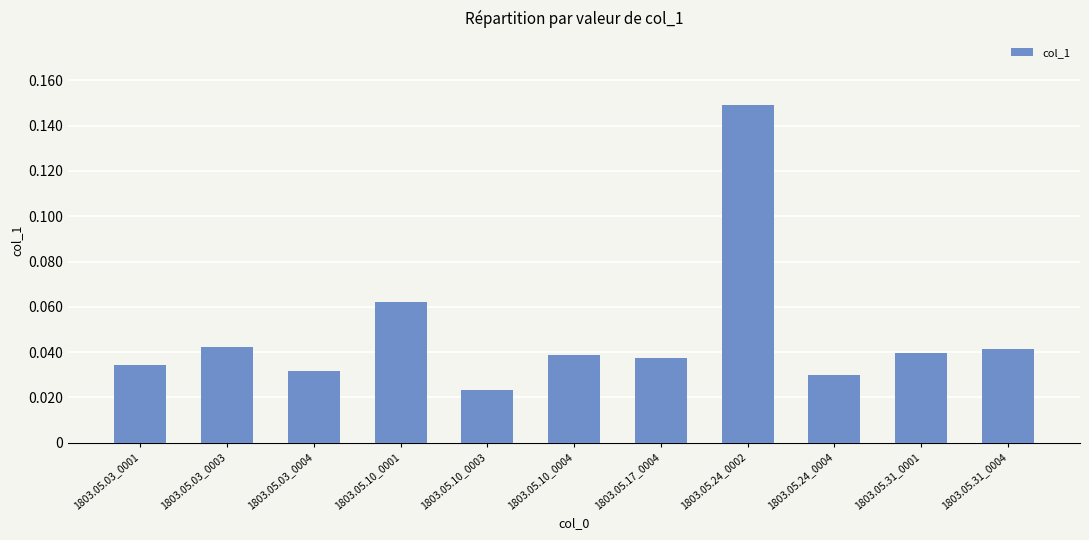

Which has a higher value, 1803.05.10_0001 or 1803.05.24_0002?

1803.05.24_0002